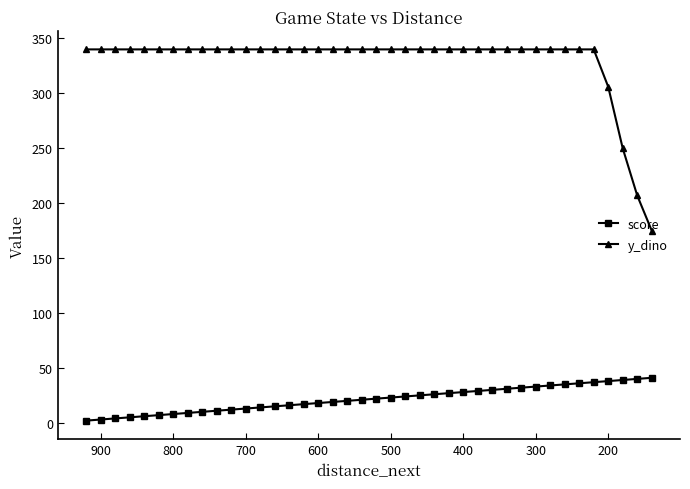

What is the lowest value of the score series?

2